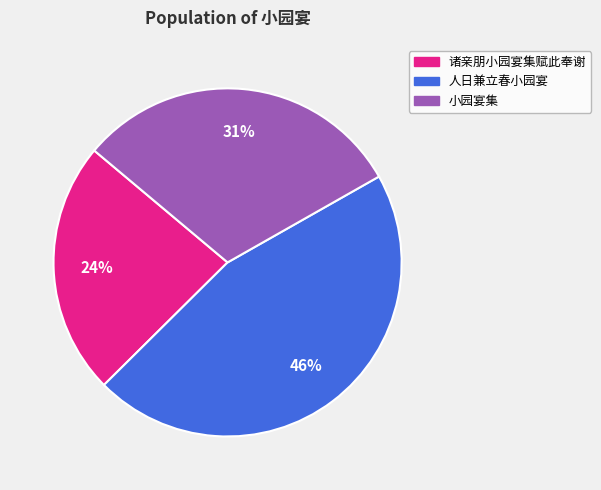

Do 小园宴集 and 人日兼立春小园宴 together represent more than half of the pie?

Yes